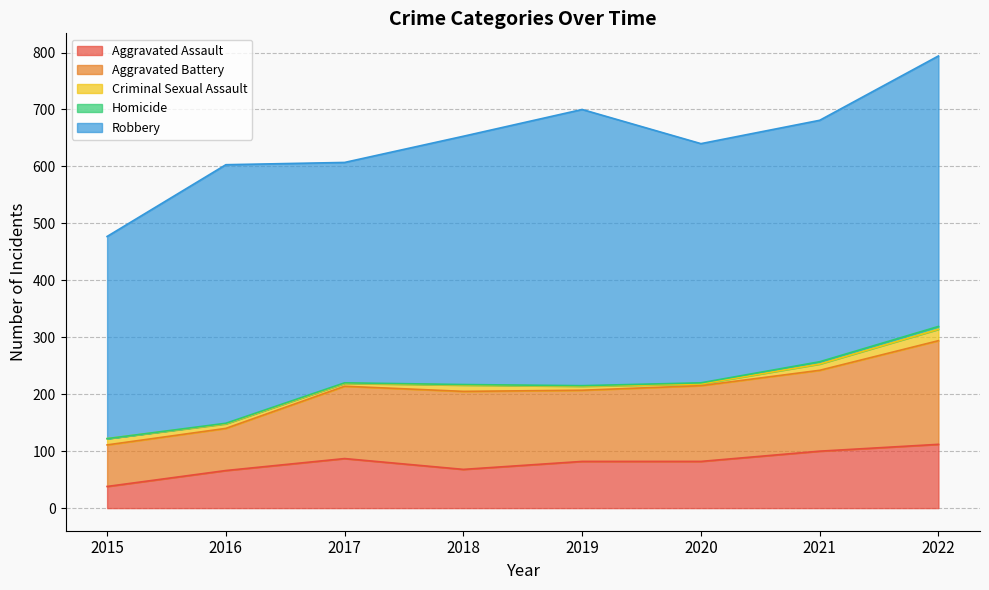

Count the number of data series in this chart.

5